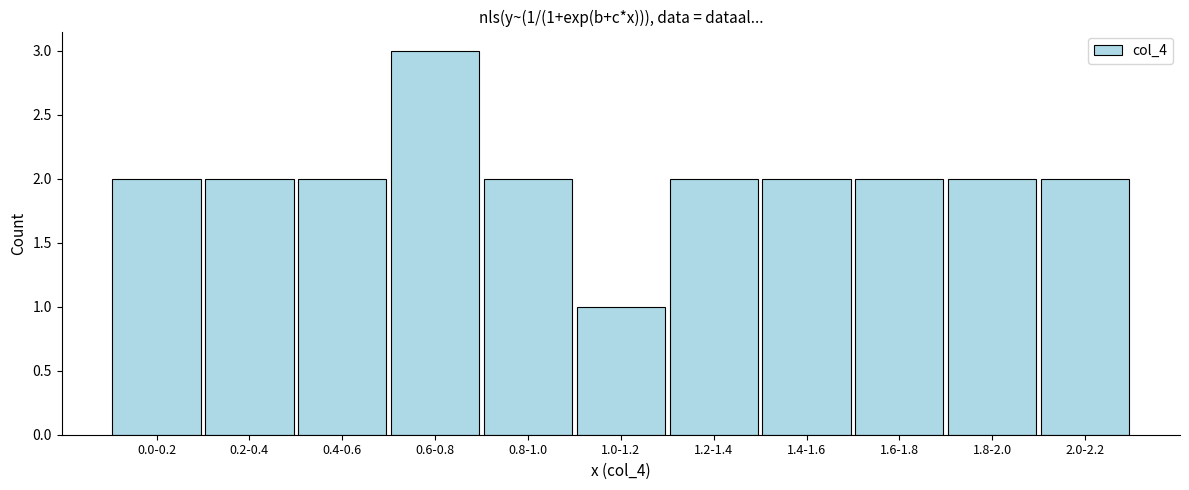

Reading left to right, list all the values displayed in this chart.

0.0-0.2=2	0.2-0.4=2	0.4-0.6=2	0.6-0.8=3	0.8-1.0=2	1.0-1.2=1	1.2-1.4=2	1.4-1.6=2	1.6-1.8=2	1.8-2.0=2	2.0-2.2=2